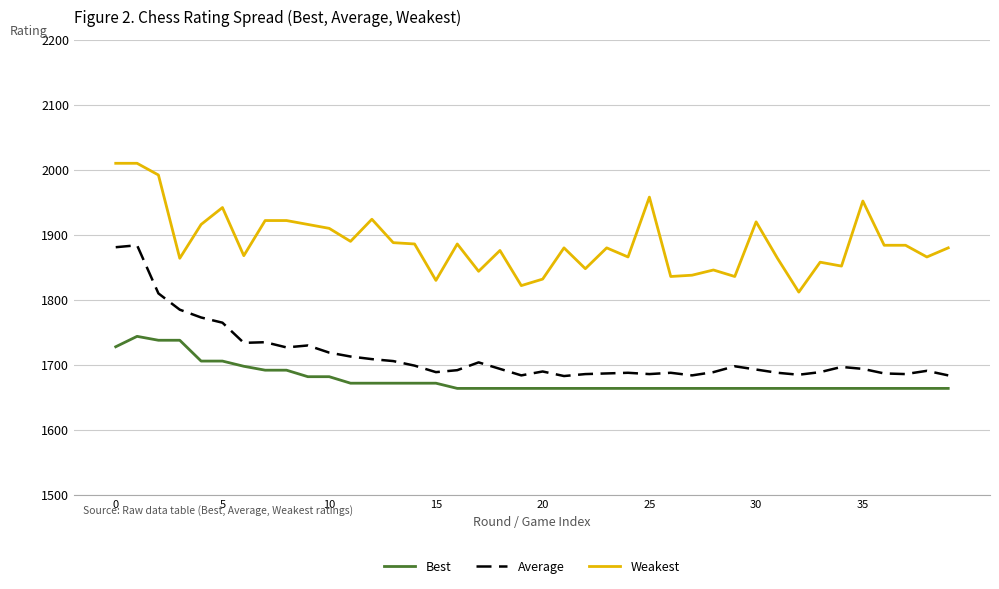

What is the maximum value shown in the chart?

2010